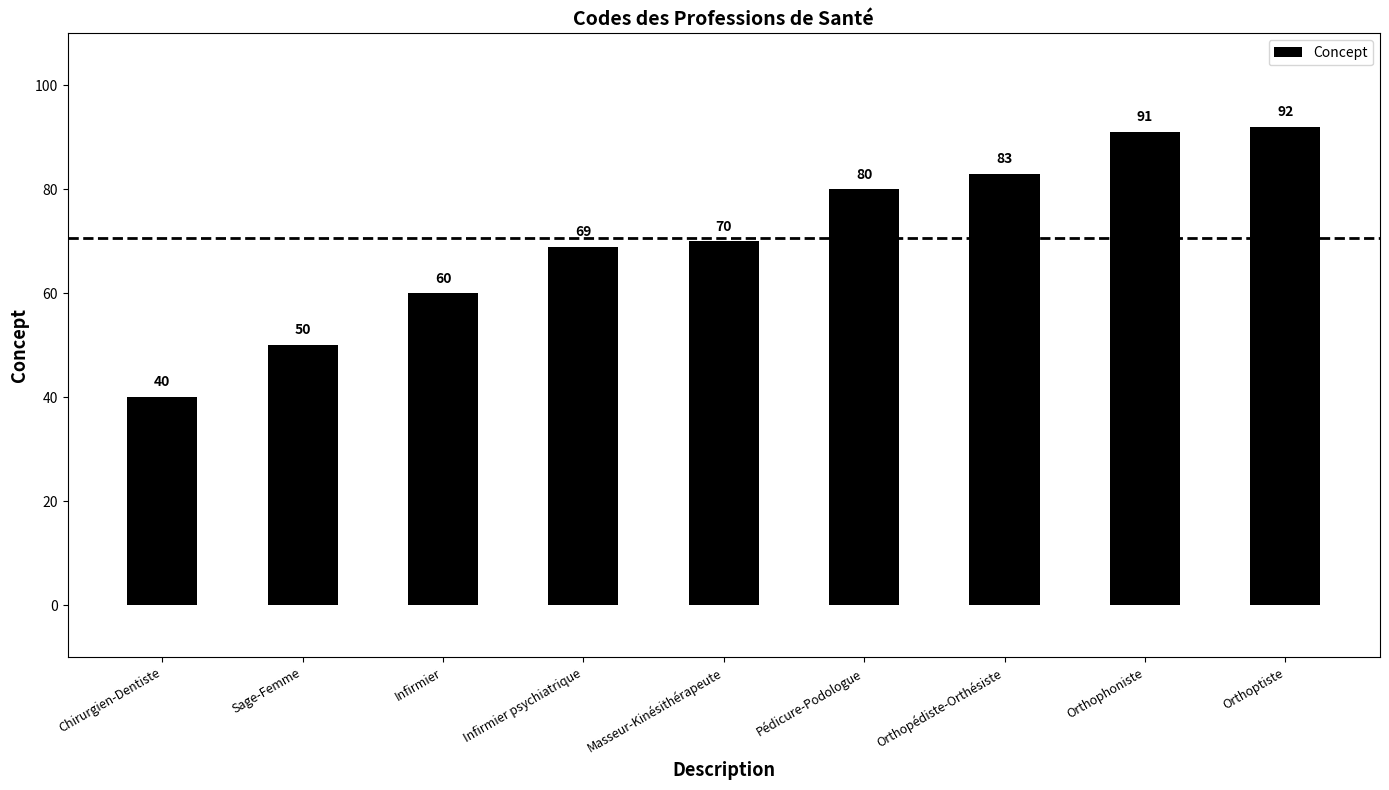

Reading left to right, what are all the values shown in this chart?

Chirurgien-Dentiste=40	Sage-Femme=50	Infirmier=60	Infirmier psychiatrique=69	Masseur-Kinésithérapeute=70	Pédicure-Podologue=80	Orthopédiste-Orthésiste=83	Orthophoniste=91	Orthoptiste=92